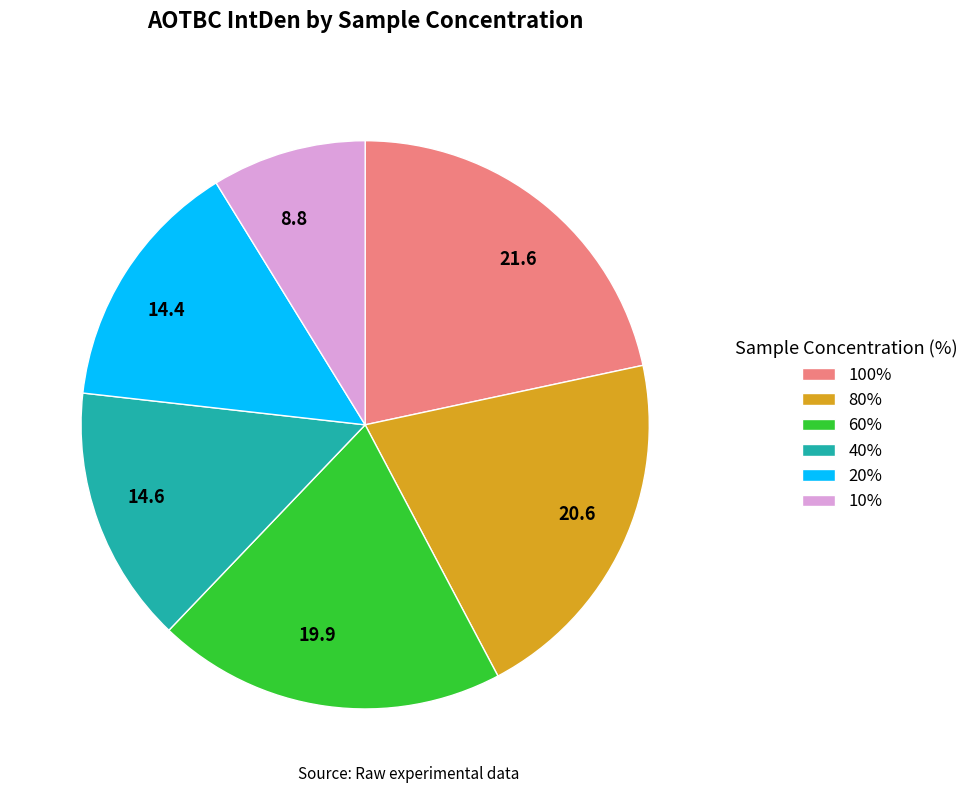

Which has a higher value, 19.9 or 14.6?

19.9